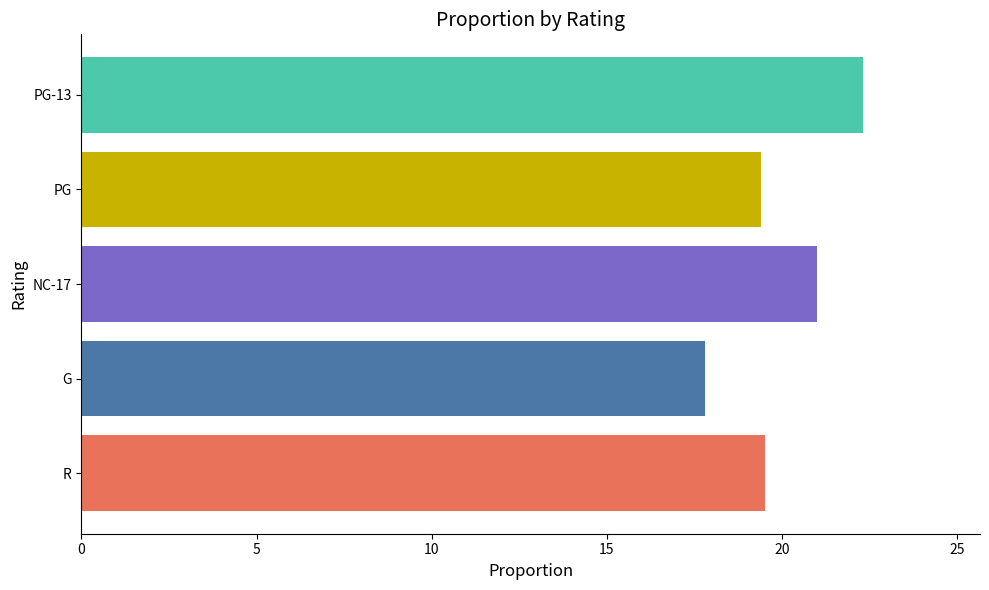

Is it true that the value at NC-17 is 13.5?

False